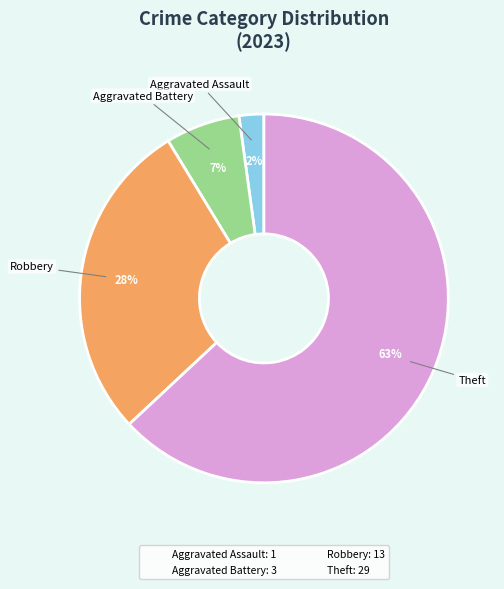

Count the number of slices in the pie.

4